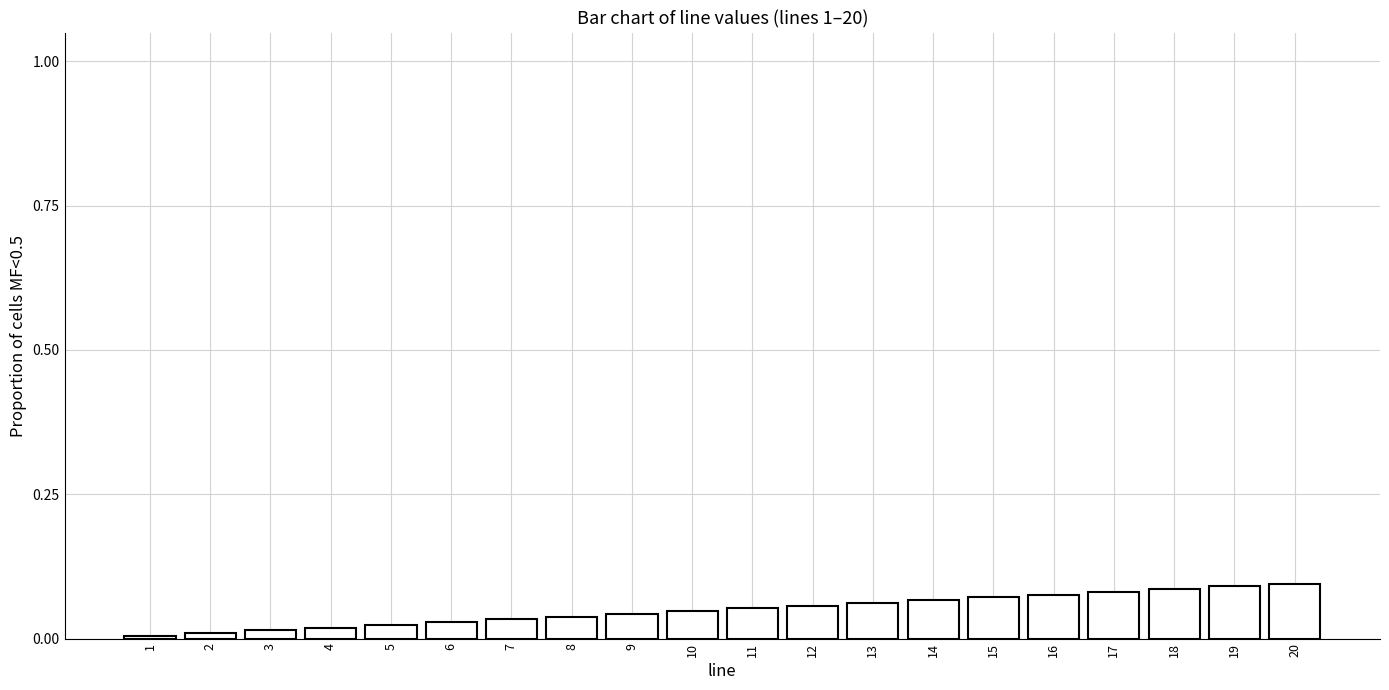

The value at 16 is 0.1. True or false?

True